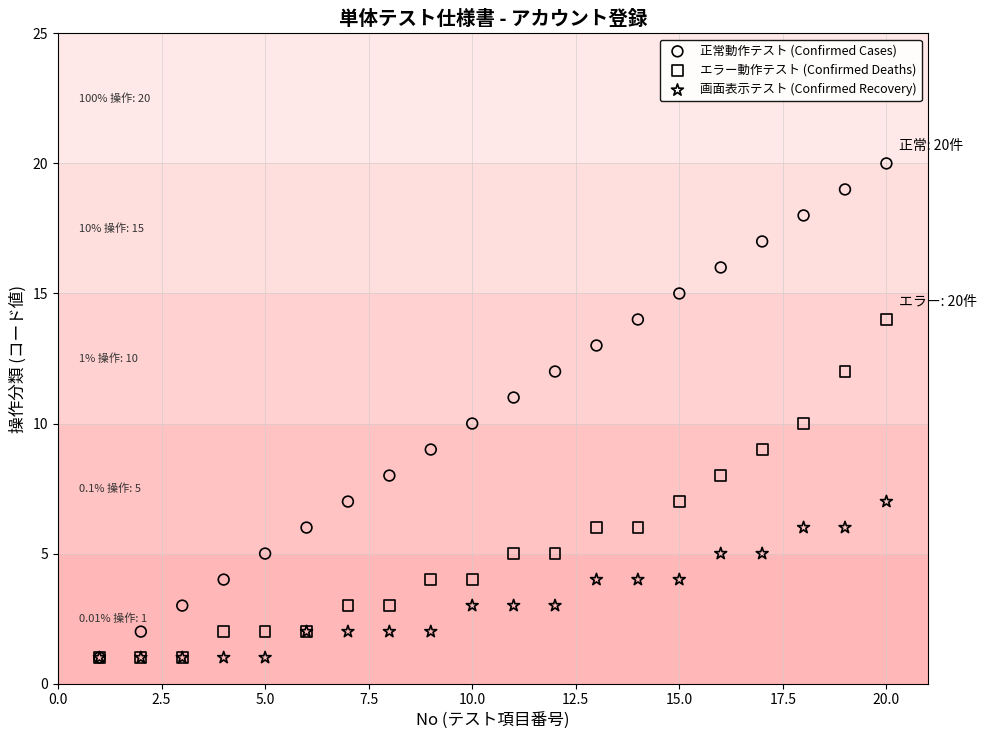

Which series contains the highest Y value?

正常動作テスト (Confirmed Cases)